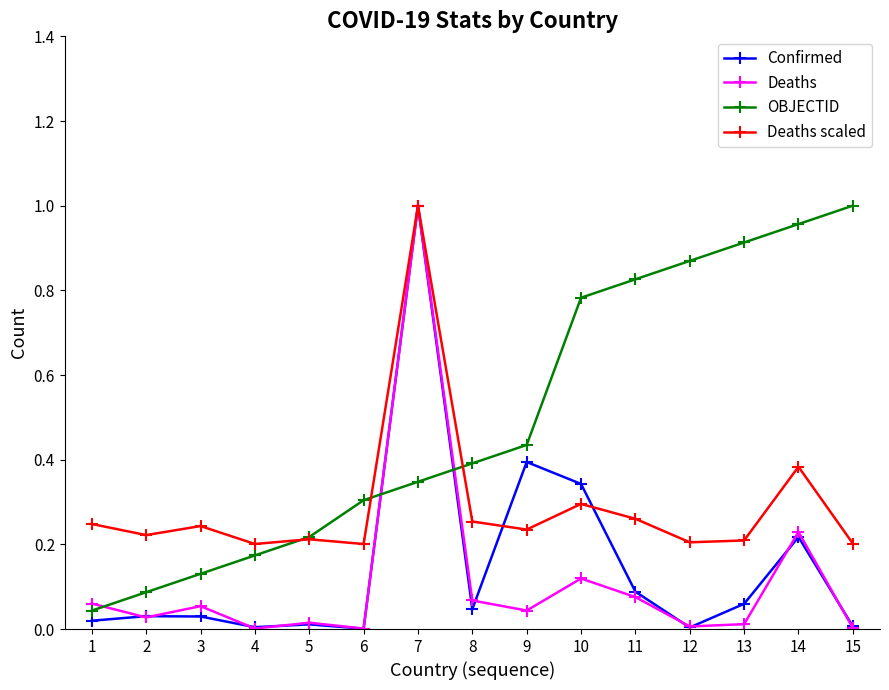

True or false: Confirmed has more than 1 points higher than both neighbors.

True